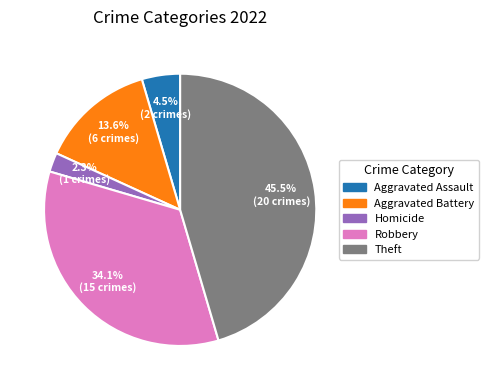

Which slice is the largest?

Theft